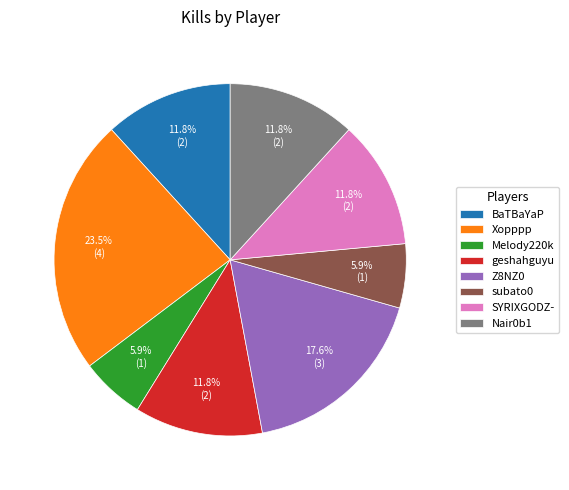

The subato0 slice represents 6% of the pie. True or false?

True